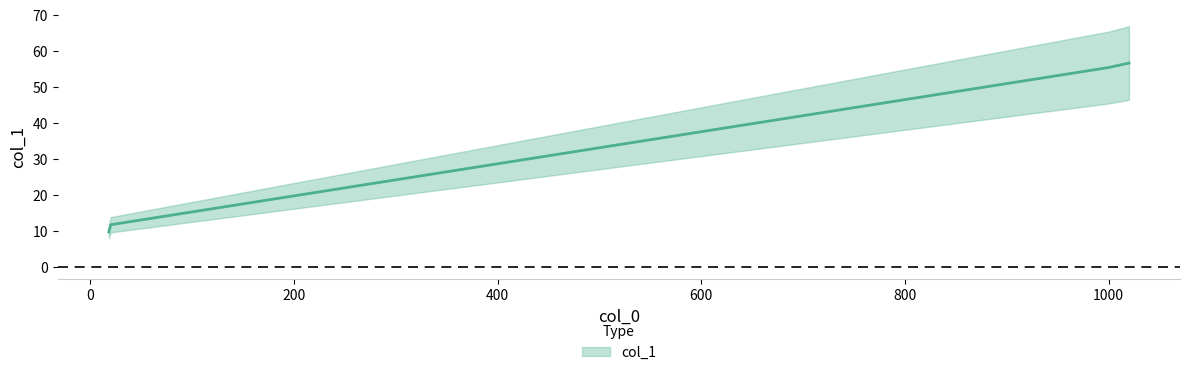

Which label corresponds to the largest value in the chart?

1020